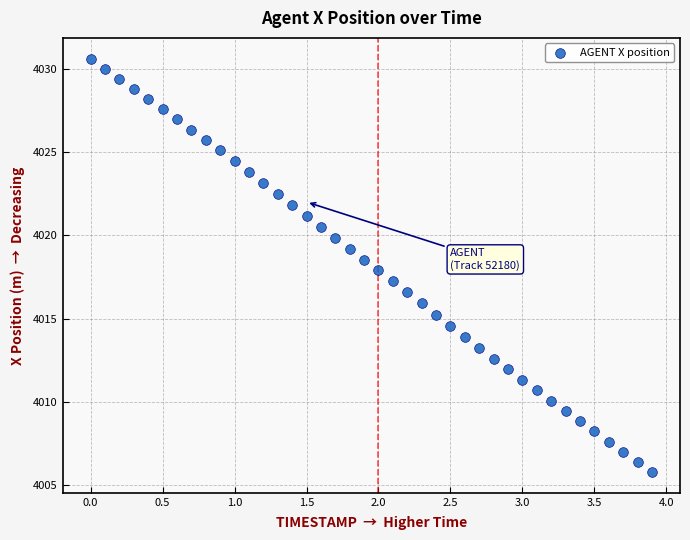

What is the range of X values (max minus min)?

3.9